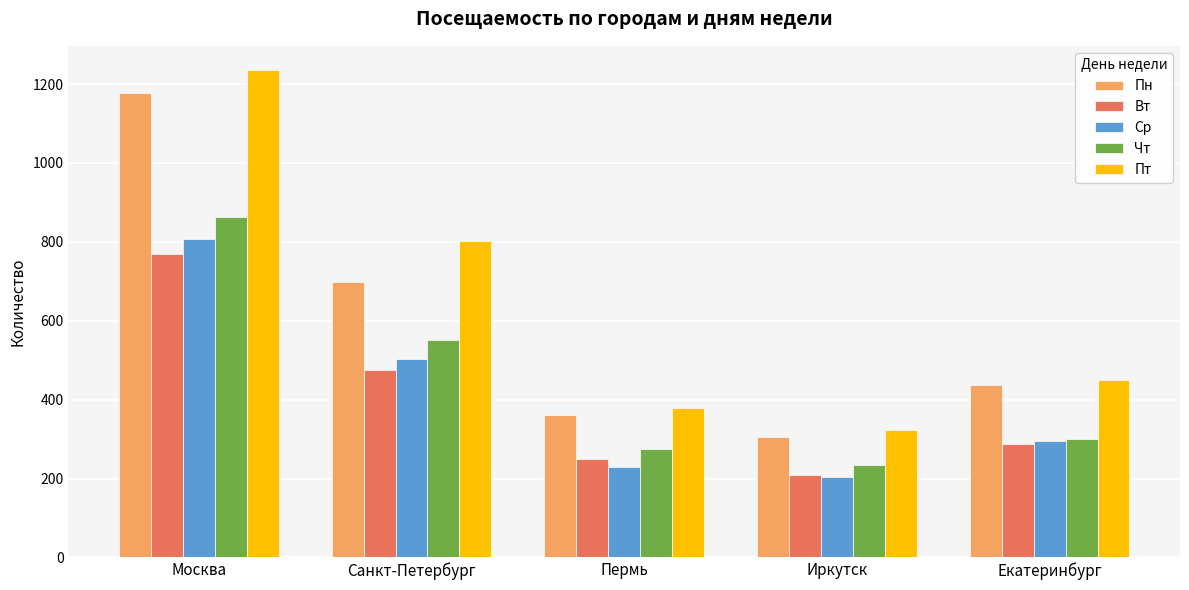

What is the difference between the maximum and minimum values in the Вт series?

560